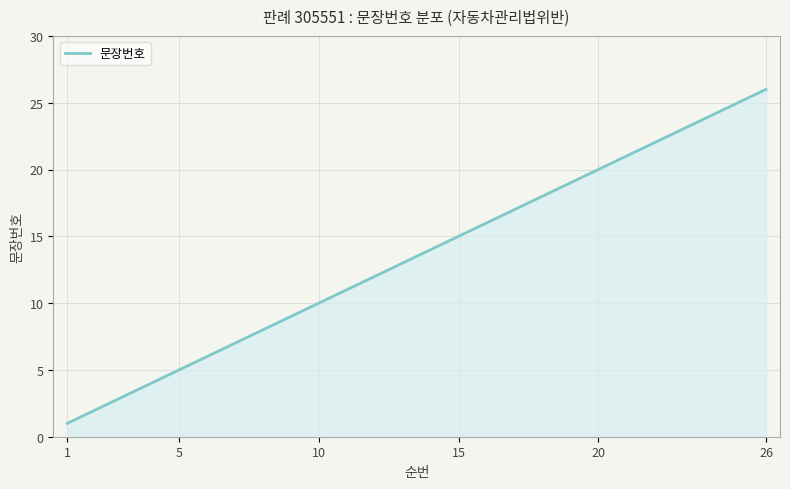

What is the greatest value displayed?

26